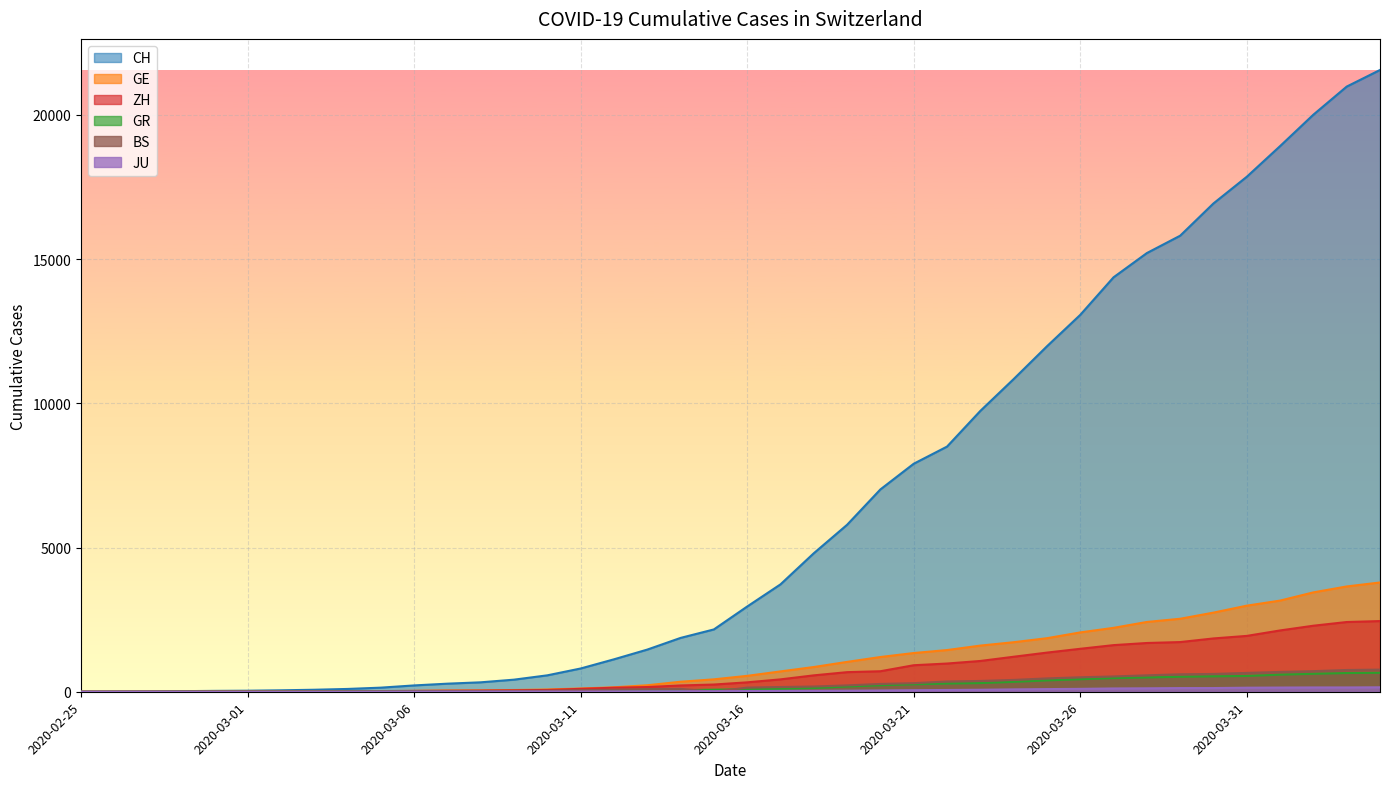

What is the highest value of the CH series?

21554